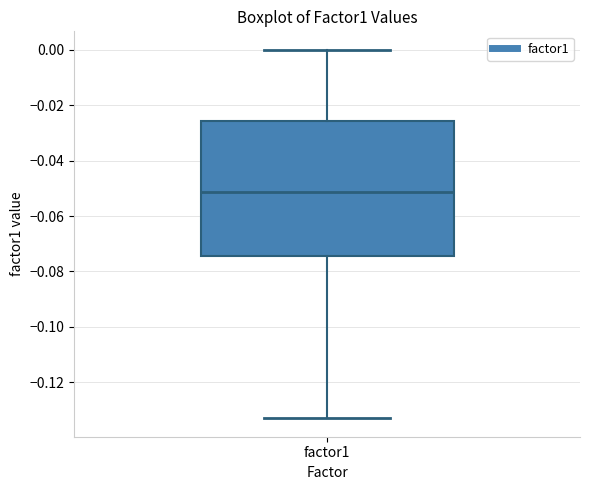

Transcribe this box plot: give where the median line is, the range the box spans, and where the two whiskers end, as read against the y-axis. The values are not printed on the chart, so give them approximately, as read against the axis.

median -0.052, box -0.074 to -0.026, whiskers -0.134 to 0.000